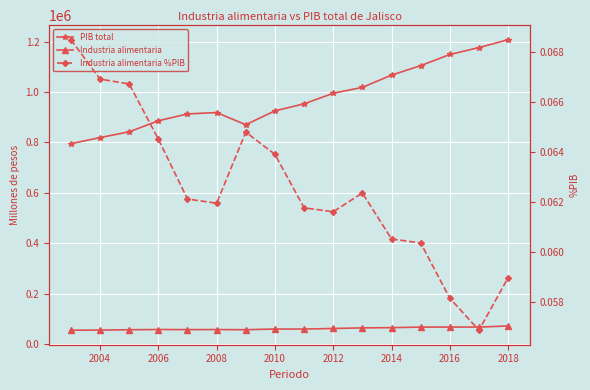

The Industria alimentaria series shows 79740.8 at 2006. True or false?

False